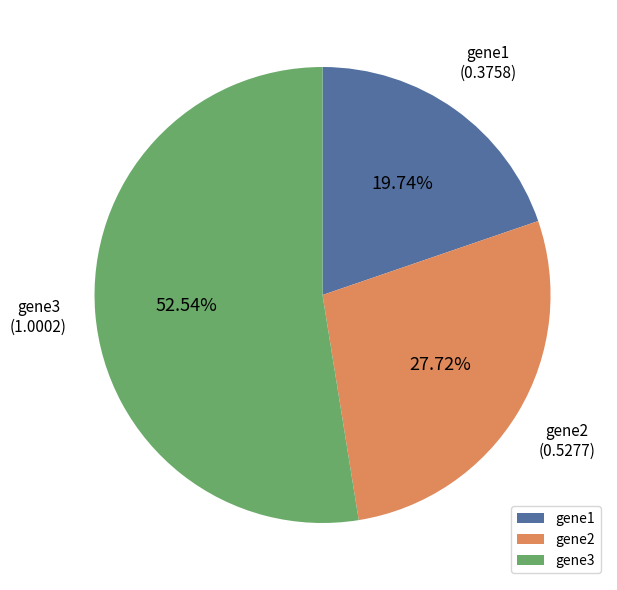

What is the largest slice in the pie chart?

gene3